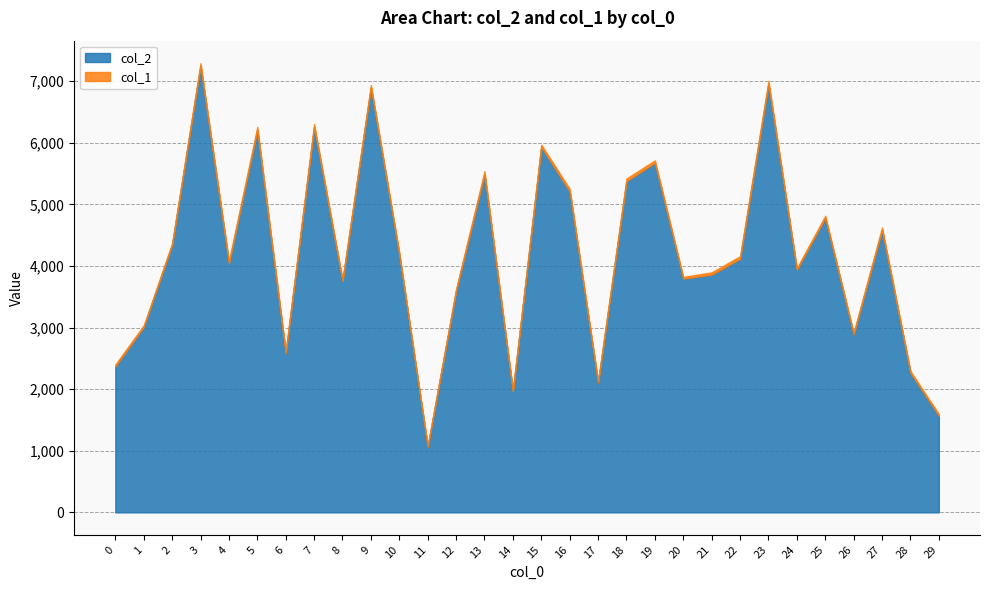

Between 10 and 9, which is larger?

9